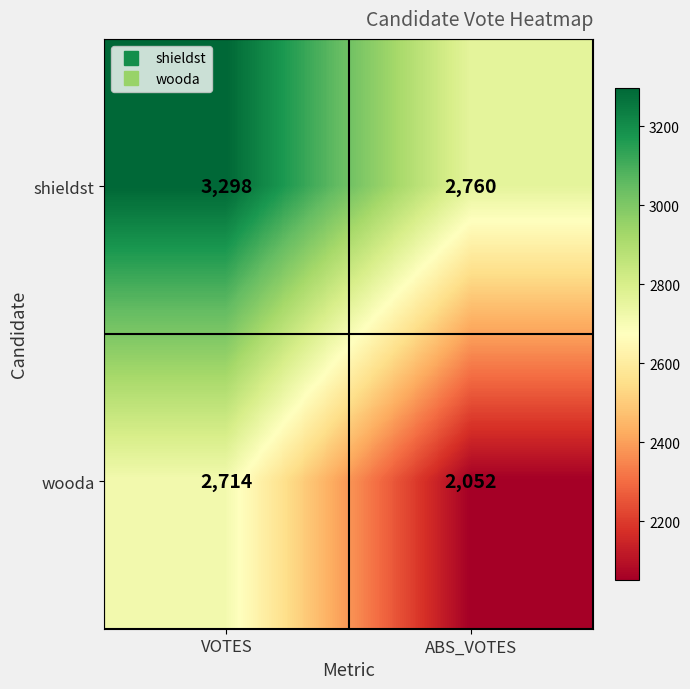

What value does the shieldst series have at VOTES, to the nearest 10?

3300